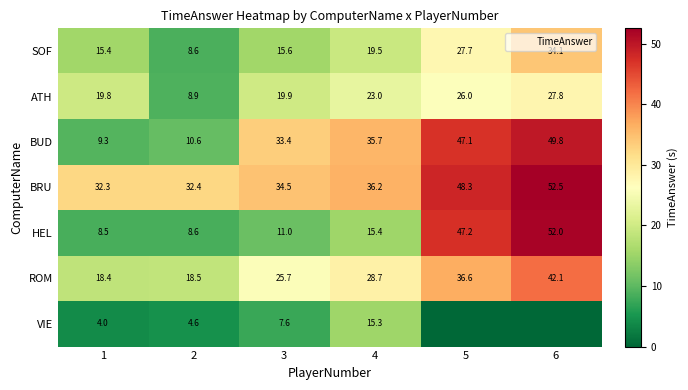

Is it true that ATH equals 38.3 at 5?

False